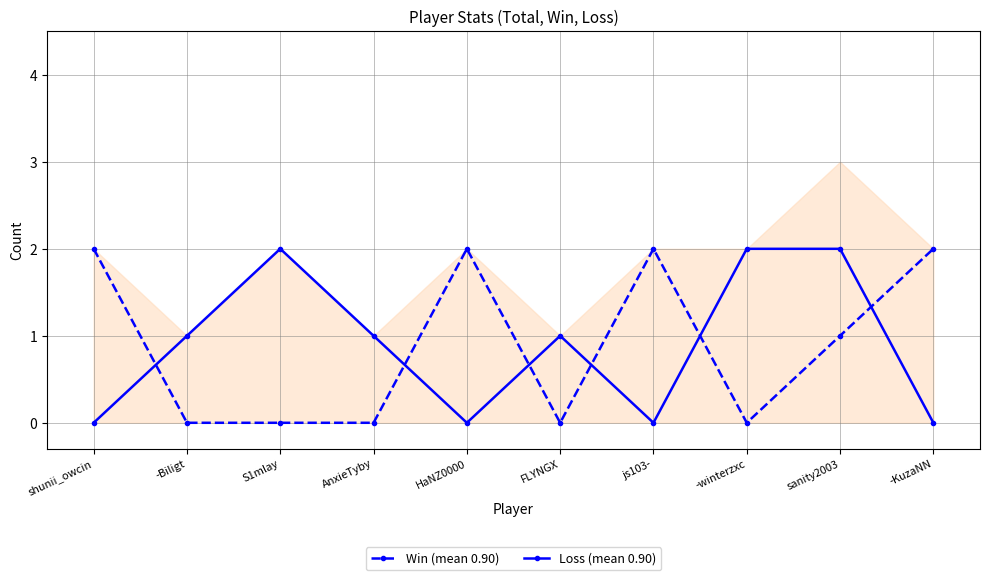

Which series changed the most between shunii_owcin and sanity2003?

Loss (mean 0.90)